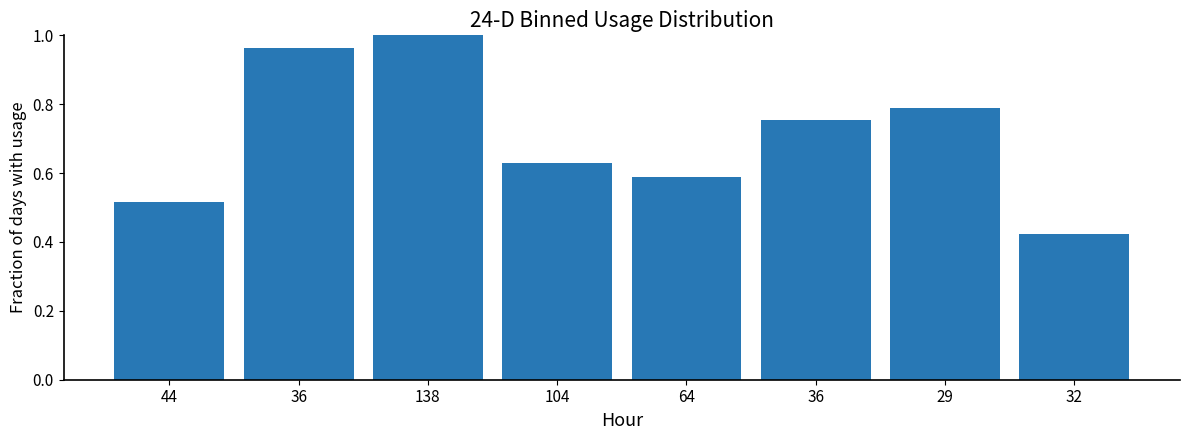

Reading left to right, what are all the values shown in this chart?

44=0.5	36=1.0	138=1.0	104=0.6	64=0.6	36=0.8	29=0.8	32=0.4